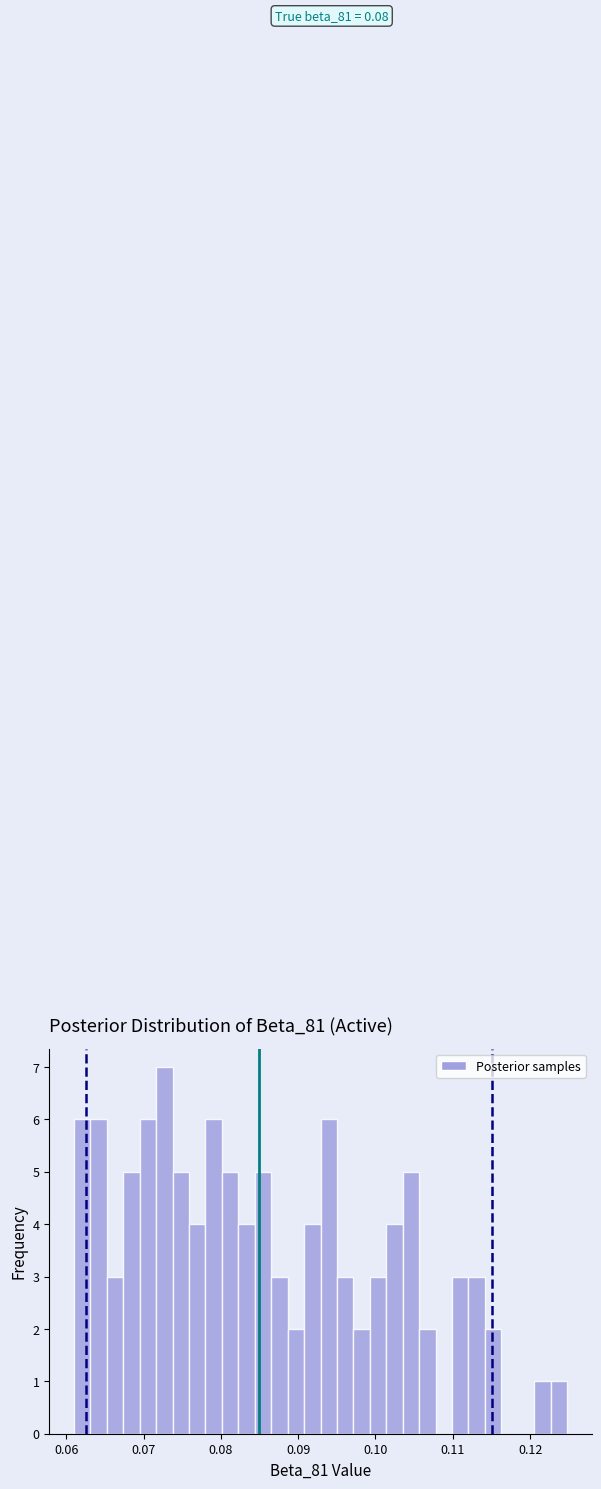

Around what value on the x-axis is the tallest bar? Give the approximate position of its centre, as read against the axis.

0.073